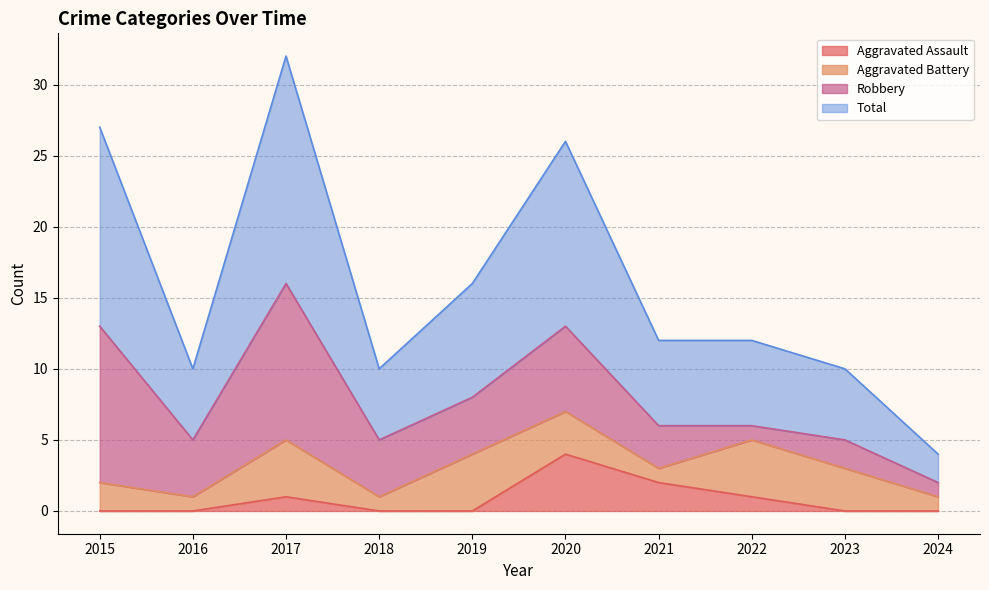

The Aggravated Assault series shows -2 at 2018. True or false?

False